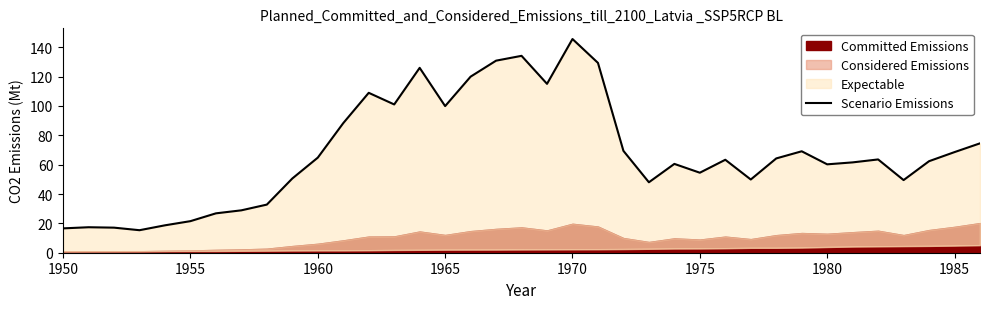

The chart shows a value of 211.9 at 21. True or false?

False